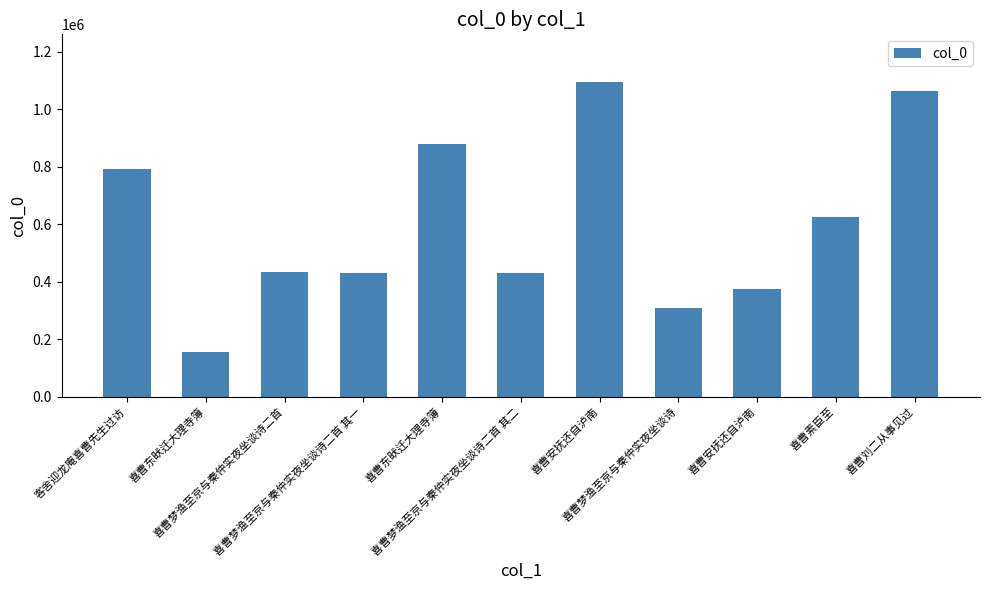

List the labels in order of value, largest first.

喜曹安抚还自泸南, 喜曹刘二从事见过, 喜曹东畎迁大理寺簿, 客舍迎龙庵喜曹先生过访, 喜曹素臣至, 喜曹梦渔至京与秦仲实夜坐谈诗二首, 喜曹梦渔至京与秦仲实夜坐谈诗二首 其二, 喜曹梦渔至京与秦仲实夜坐谈诗二首 其一, 喜曹安抚还自泸南, 喜曹梦渔至京与秦仲实夜坐谈诗, 喜曹东畎迁大理寺簿